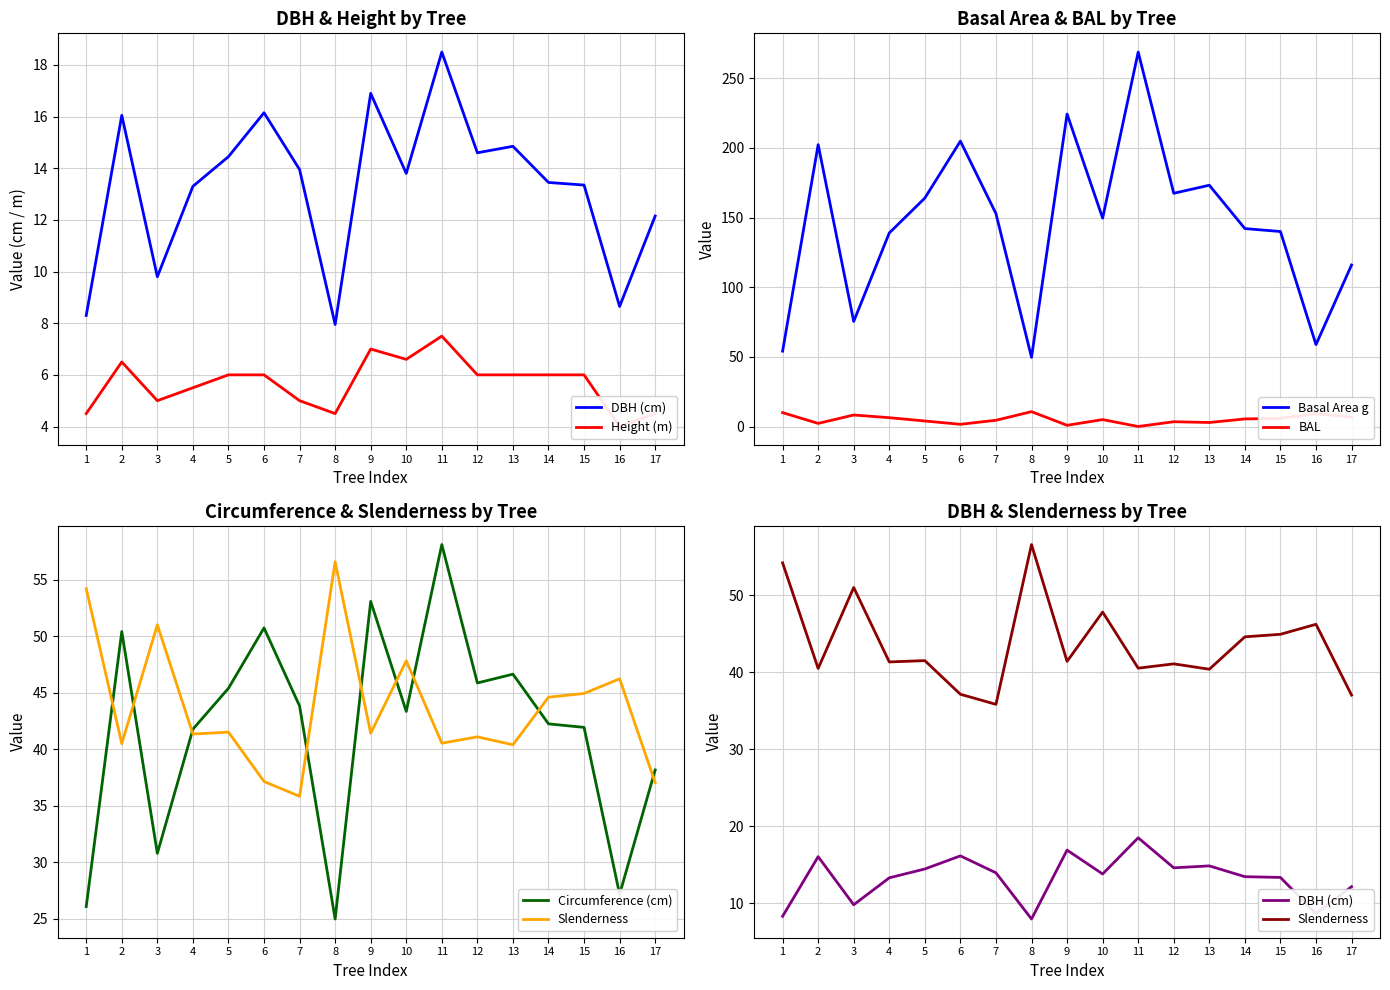

Rank the series by their maximum value, from lowest to highest.

Height (m), BAL, DBH (cm), Slenderness, Circumference (cm), Basal Area g